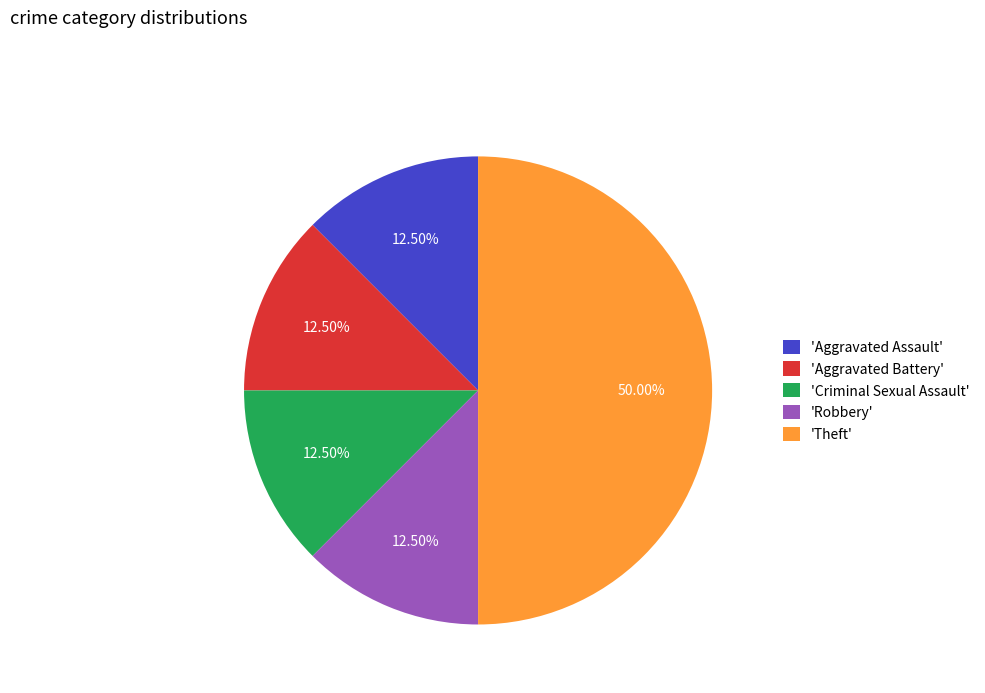

Does 'Aggravated Battery' represent more than half of the total?

No